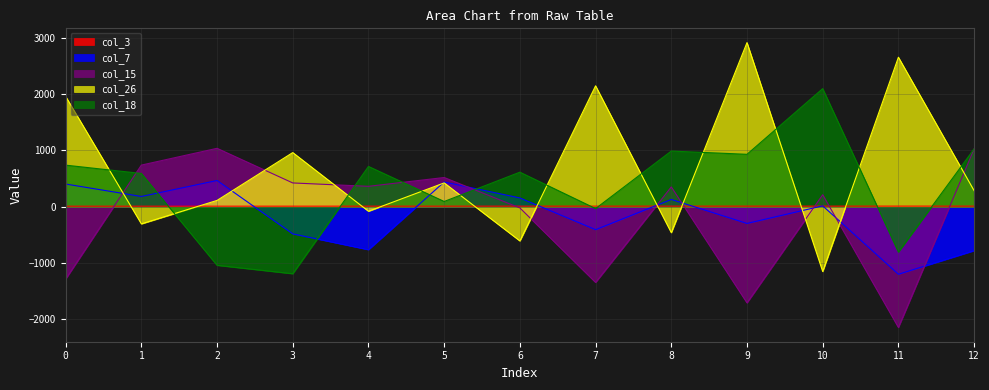

True or false: col_7 has a value of 7.4 at 10.

False